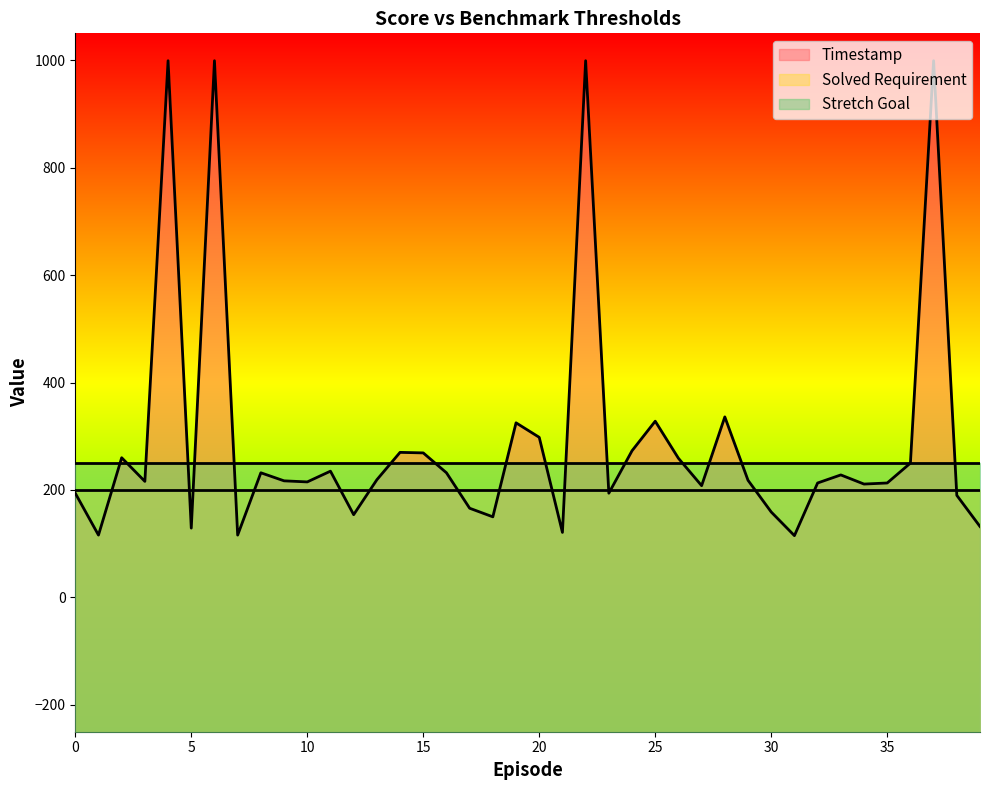

Rank the series by their maximum value, from highest to lowest.

Timestamp, Stretch Goal, Solved Requirement